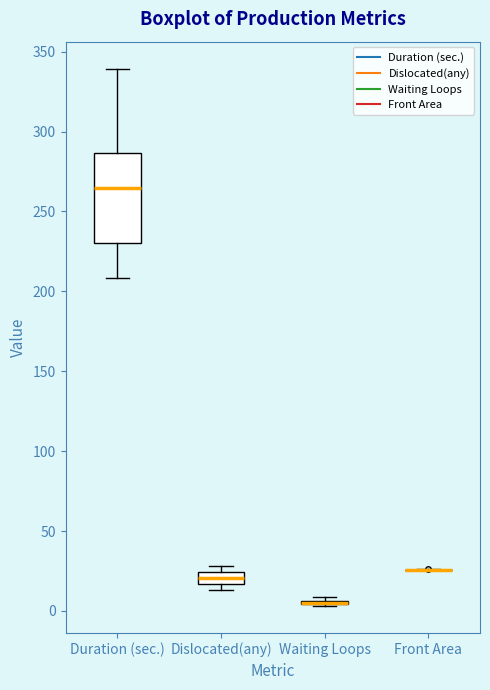

Which box is the tallest, from its lower edge to its upper edge?

Duration (sec.)